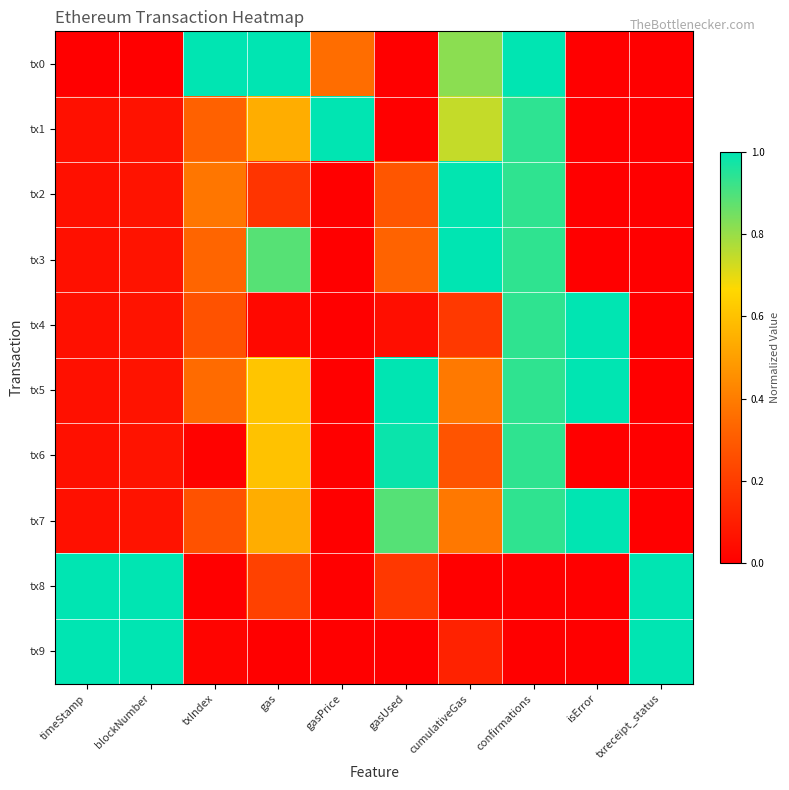

Reading left to right, transcribe all the data shown in this chart.

tx0: timeStamp=0.0	blockNumber=0.0	txIndex=1.0	gas=1.0	gasPrice=0.4	gasUsed=0.0	cumulativeGas=0.8	confirmations=1.0	isError=0.0	txreceipt_status=0.0
tx1: timeStamp=0.1	blockNumber=0.1	txIndex=0.3	gas=0.5	gasPrice=1.0	gasUsed=0.0	cumulativeGas=0.7	confirmations=0.9	isError=0.0	txreceipt_status=0.0
tx2: timeStamp=0.1	blockNumber=0.1	txIndex=0.4	gas=0.2	gasPrice=0.0	gasUsed=0.3	cumulativeGas=1.0	confirmations=0.9	isError=0.0	txreceipt_status=0.0
tx3: timeStamp=0.1	blockNumber=0.1	txIndex=0.3	gas=0.9	gasPrice=0.0	gasUsed=0.3	cumulativeGas=1.0	confirmations=0.9	isError=0.0	txreceipt_status=0.0
tx4: timeStamp=0.1	blockNumber=0.1	txIndex=0.3	gas=0.0	gasPrice=0.0	gasUsed=0.0	cumulativeGas=0.2	confirmations=0.9	isError=1.0	txreceipt_status=0.0
tx5: timeStamp=0.1	blockNumber=0.1	txIndex=0.3	gas=0.6	gasPrice=0.0	gasUsed=1.0	cumulativeGas=0.4	confirmations=0.9	isError=1.0	txreceipt_status=0.0
tx6: timeStamp=0.1	blockNumber=0.1	txIndex=0.0	gas=0.6	gasPrice=0.0	gasUsed=1.0	cumulativeGas=0.3	confirmations=0.9	isError=0.0	txreceipt_status=0.0
tx7: timeStamp=0.1	blockNumber=0.1	txIndex=0.3	gas=0.5	gasPrice=0.0	gasUsed=0.9	cumulativeGas=0.4	confirmations=0.9	isError=1.0	txreceipt_status=0.0
tx8: timeStamp=1.0	blockNumber=1.0	txIndex=0.0	gas=0.2	gasPrice=0.0	gasUsed=0.2	cumulativeGas=0.0	confirmations=0.0	isError=0.0	txreceipt_status=1.0
tx9: timeStamp=1.0	blockNumber=1.0	txIndex=0.0	gas=0.0	gasPrice=0.0	gasUsed=0.0	cumulativeGas=0.1	confirmations=0.0	isError=0.0	txreceipt_status=1.0